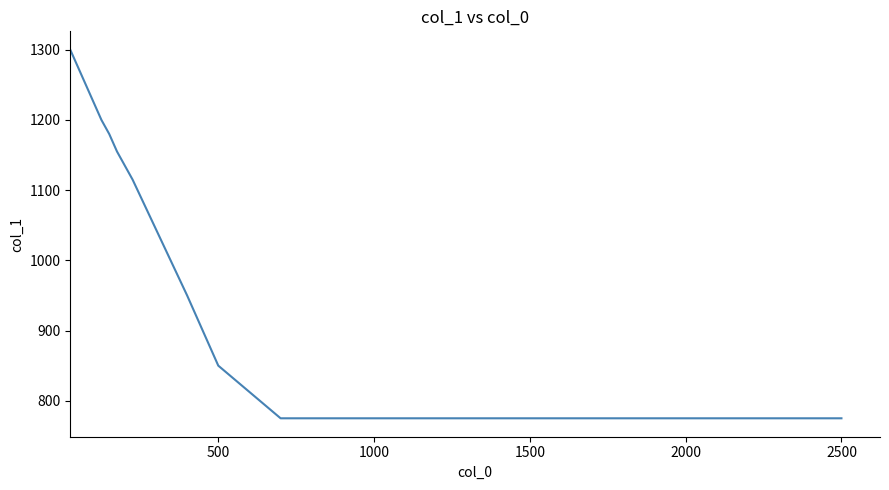

What is the greatest value displayed?

1300